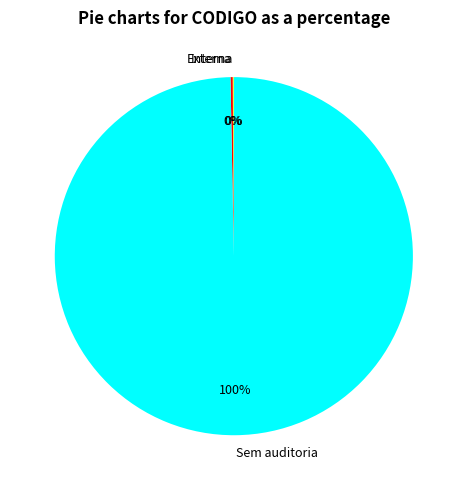

Which category accounts for the majority?

Sem auditoria